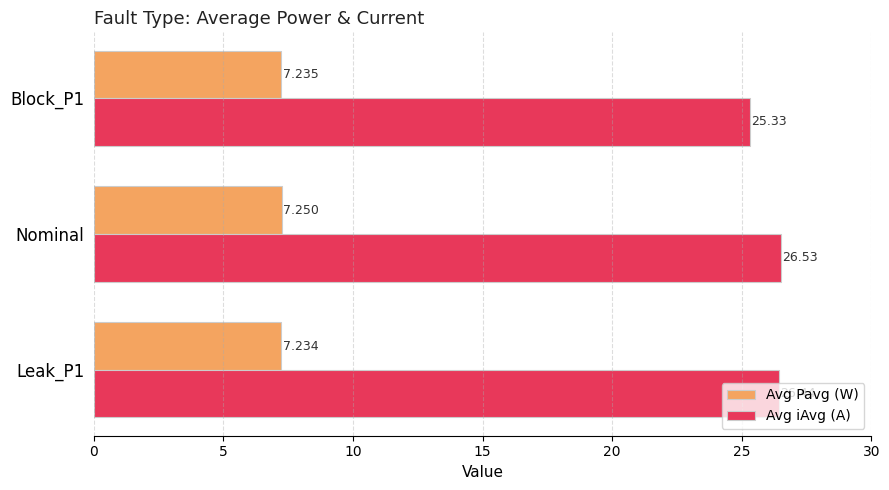

What are all the series names shown in the legend?

Avg Pavg (W), Avg iAvg (A)